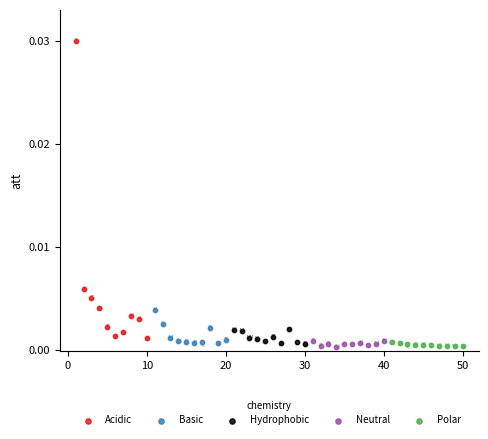

Which series reaches the maximum Y coordinate?

Acidic